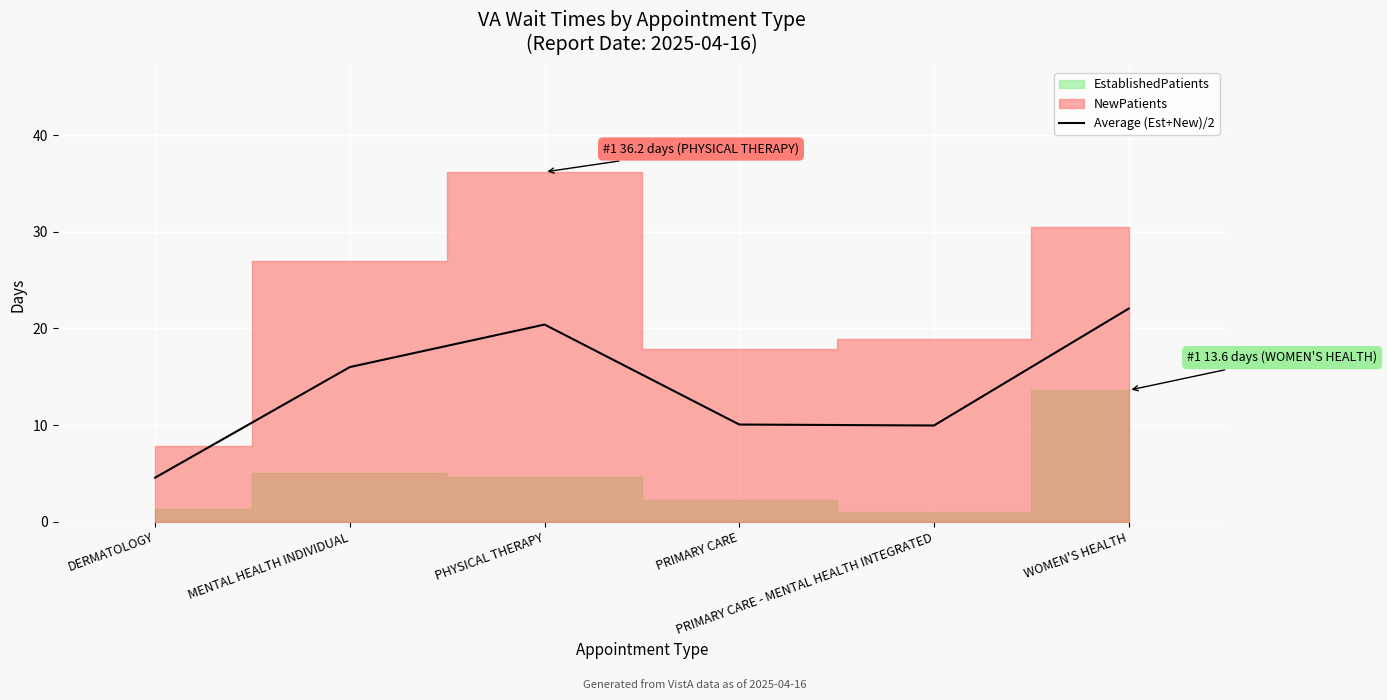

Where is the data nearest to the value 13?

PRIMARY CARE